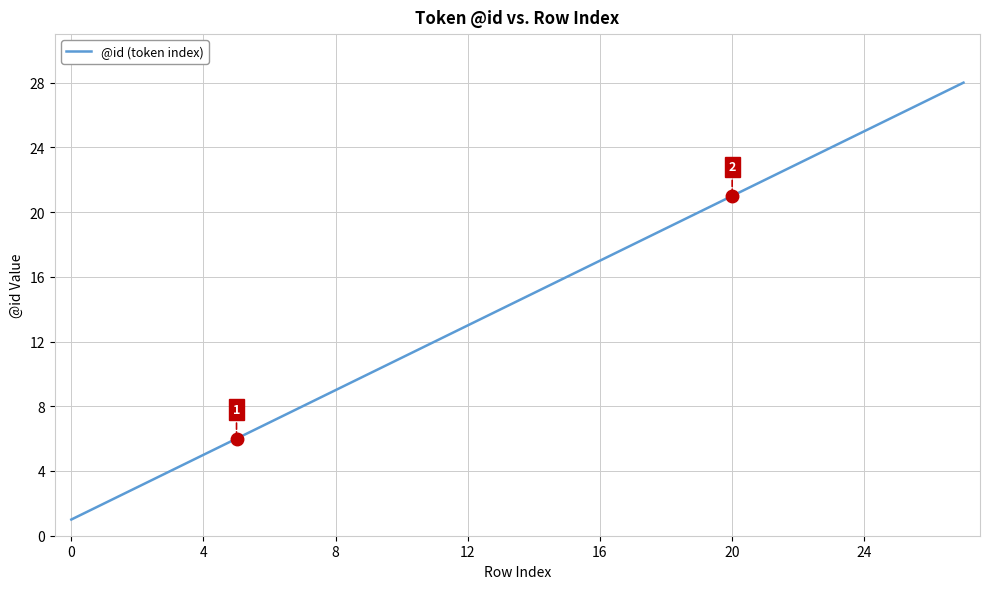

What is the greatest value displayed?

28